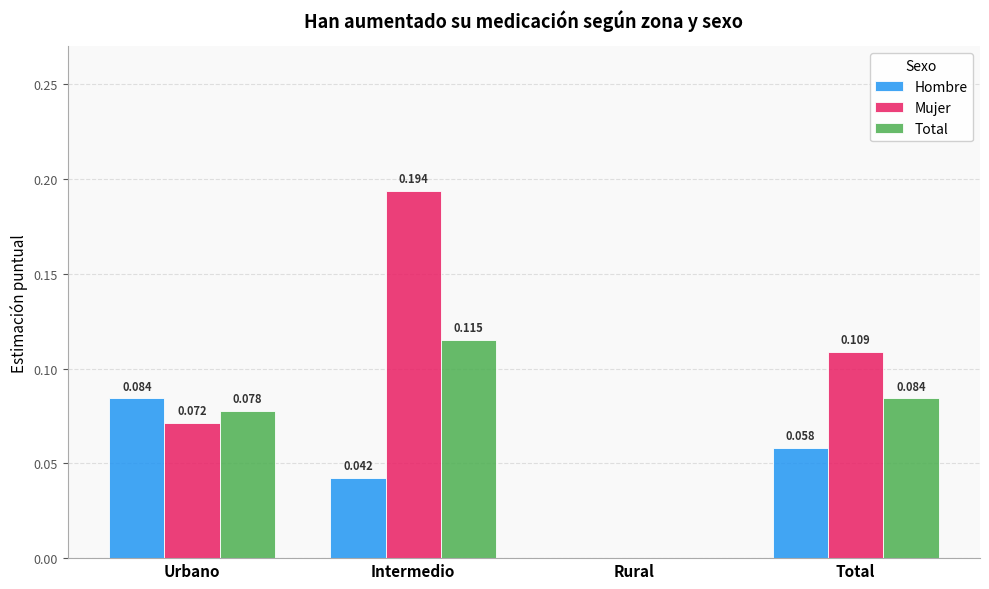

Is the value of Total at Urbano greater than the value of Hombre at Rural?

Yes